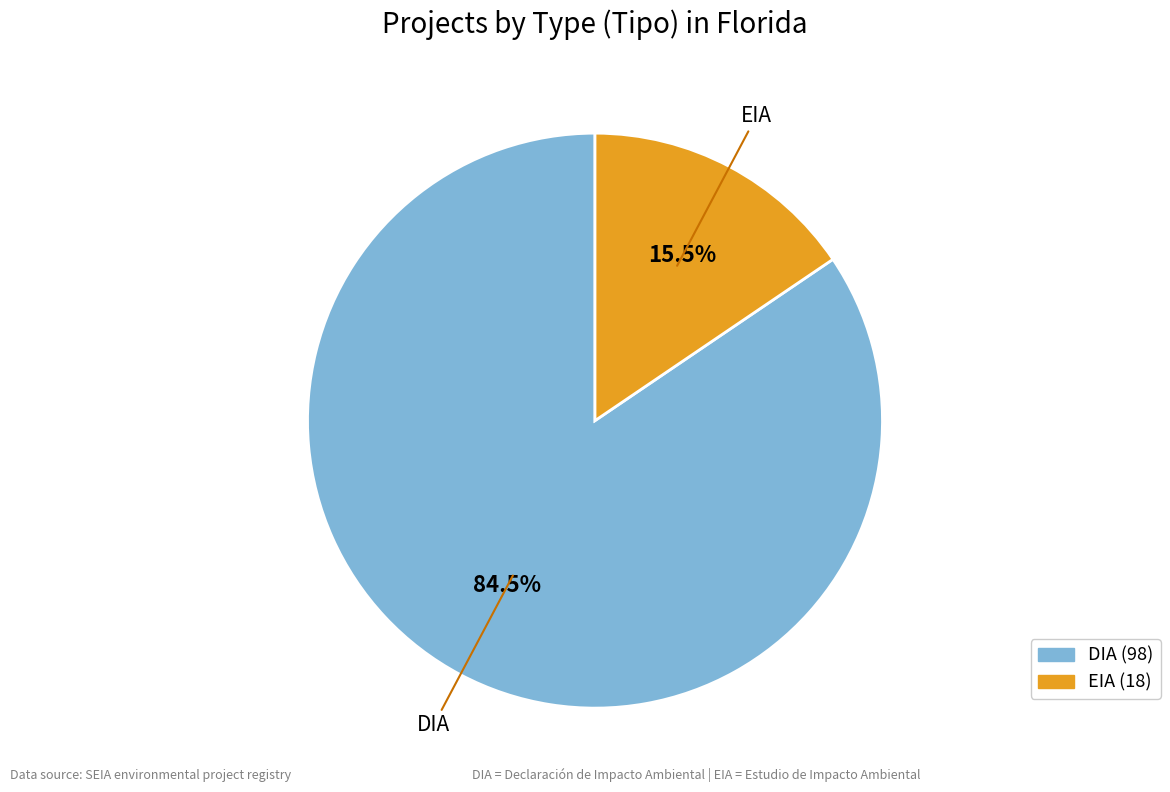

Which slice is the largest?

DIA